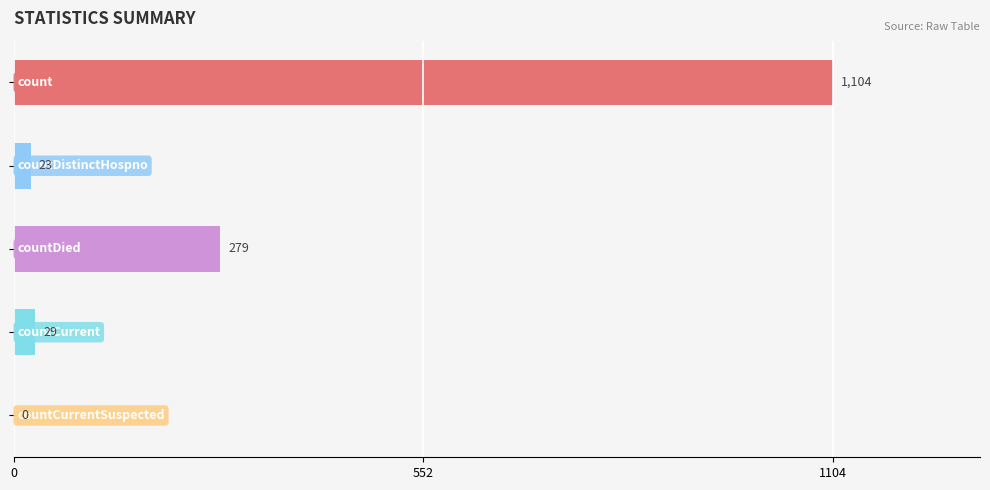

What is the greatest value displayed?

1104